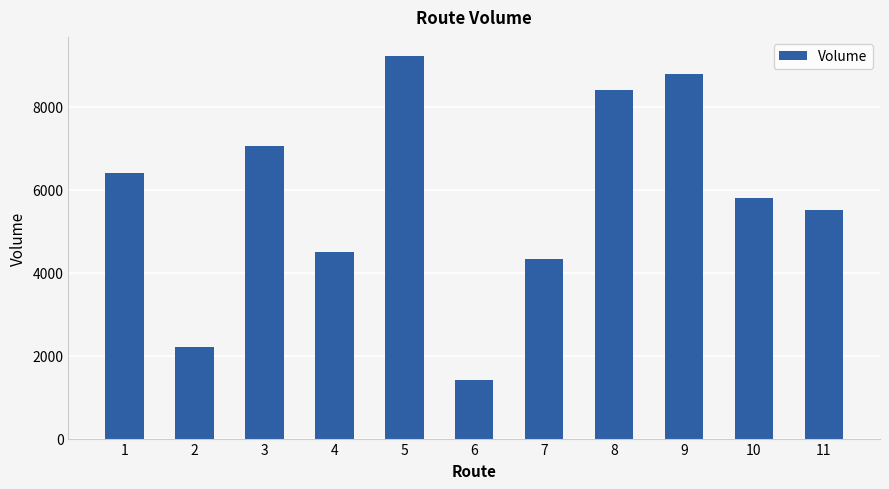

What is the sum of all values?

63671